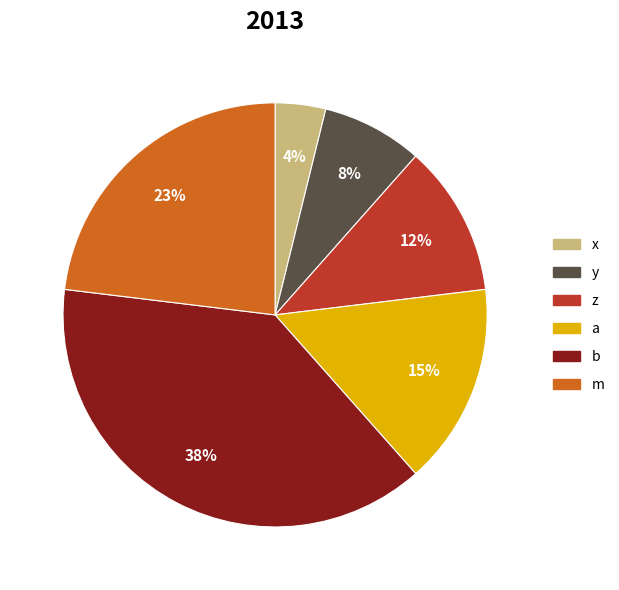

Rank the categories by value from lowest to highest.

x, y, z, a, m, b